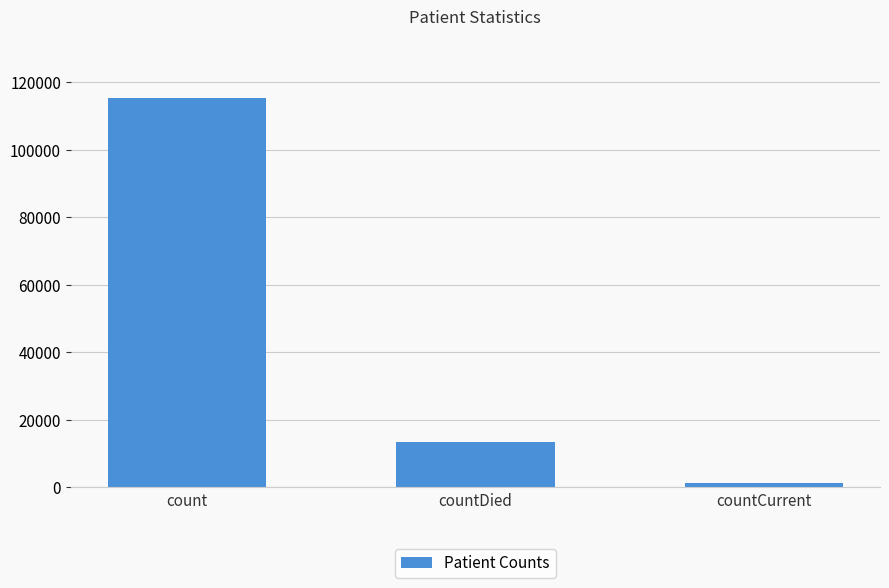

At which category does the chart reach its minimum across all series?

countCurrent